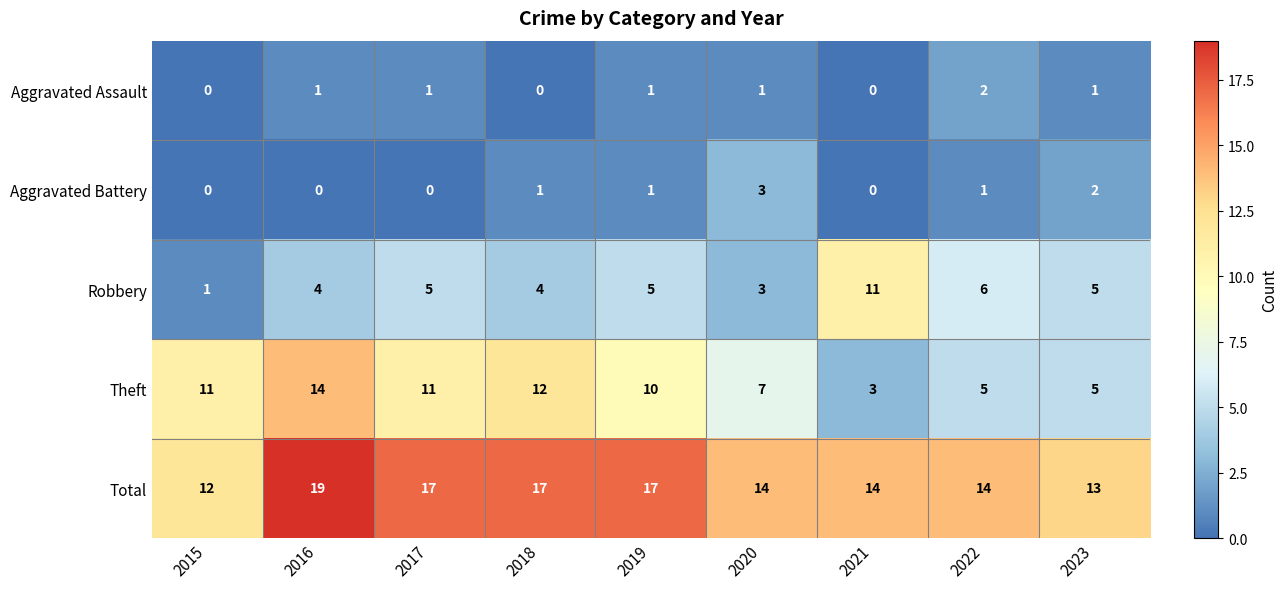

What is the sum of the Total values at 2016 and 2023?

32